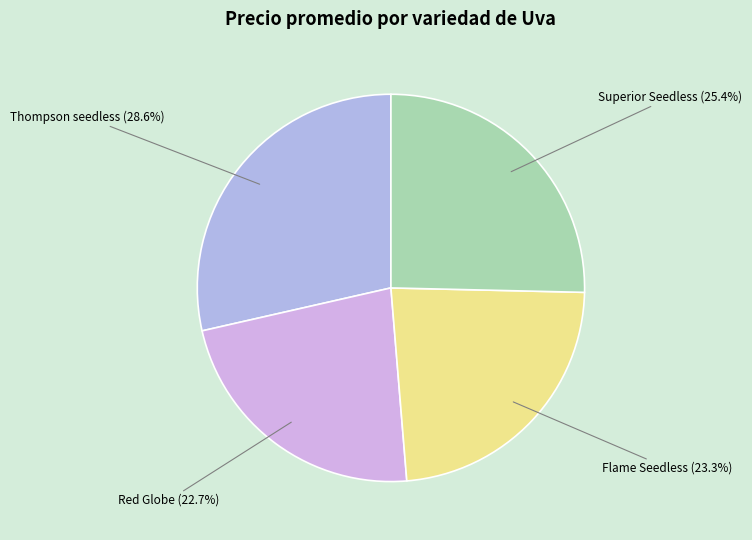

Combined, do Superior Seedless and Flame Seedless account for over 50%?

No